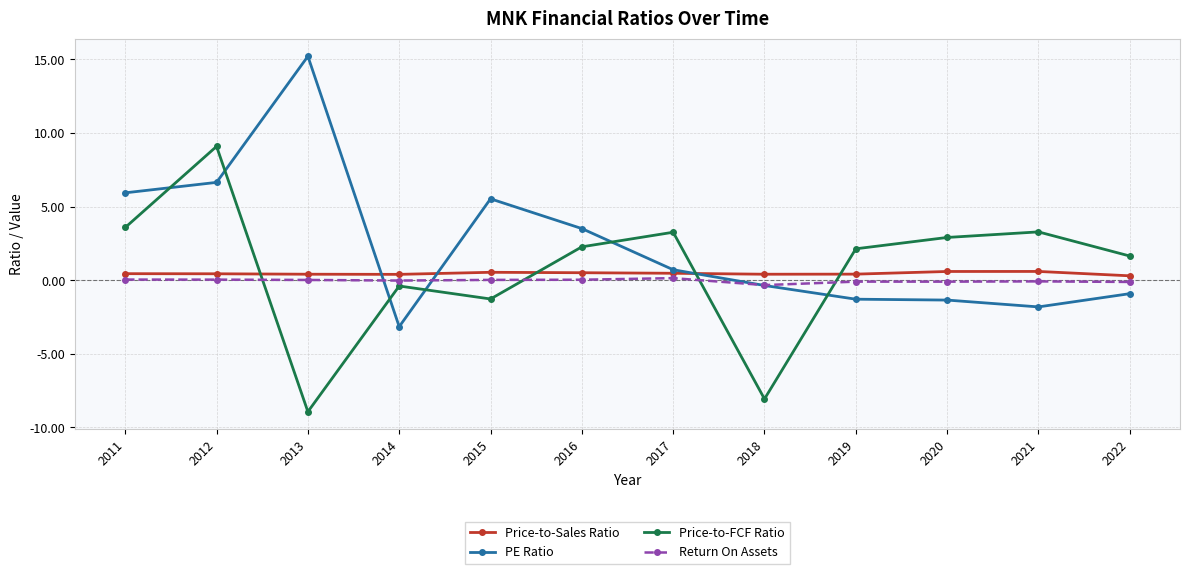

List the series in order of their peak value, highest first.

PE Ratio, Price-to-FCF Ratio, Price-to-Sales Ratio, Return On Assets